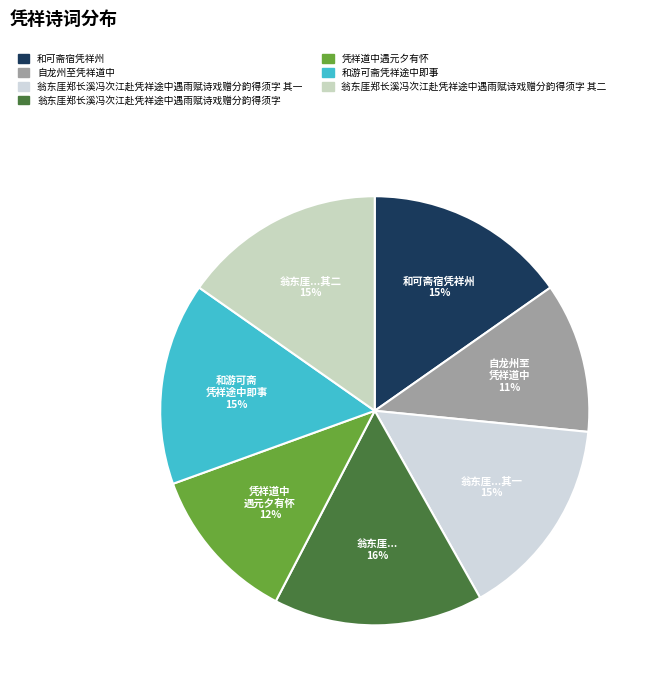

How many segments does this pie chart have?

7